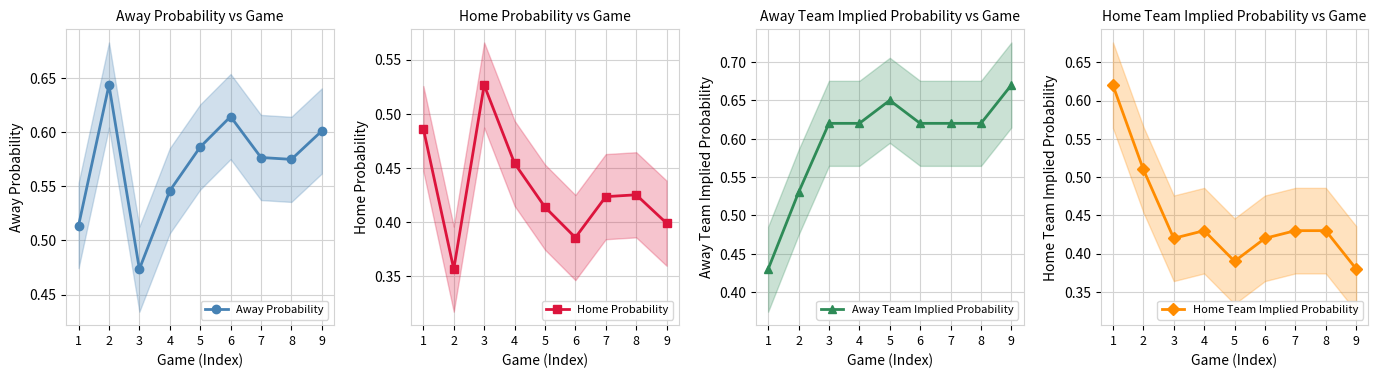

What is the minimum value shown in the chart?

0.4